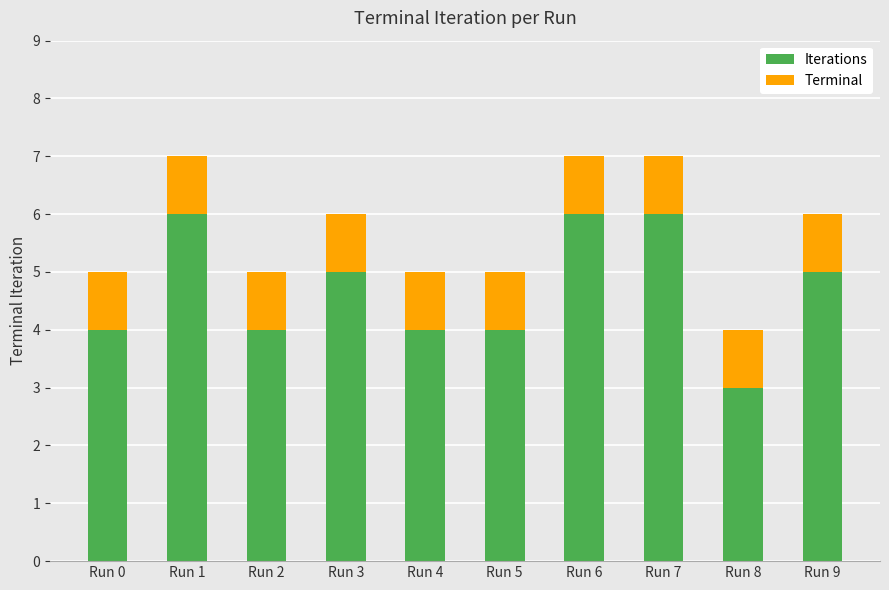

At which label does Iterations reach its minimum?

Run 8